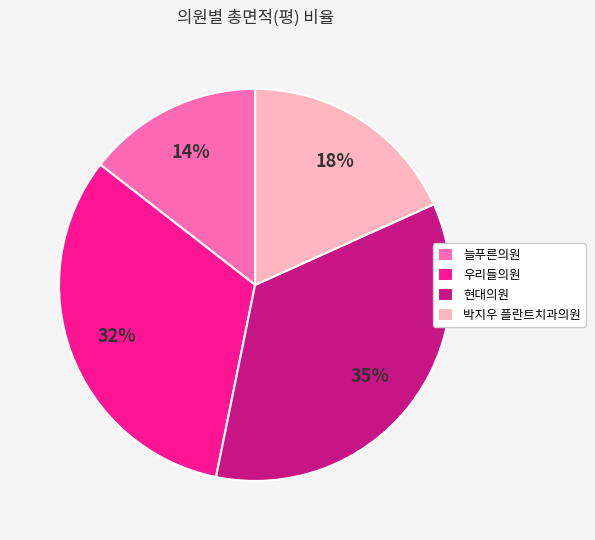

Between 늘푸른의원 and 박지우 플란트치과의원, which is larger?

박지우 플란트치과의원